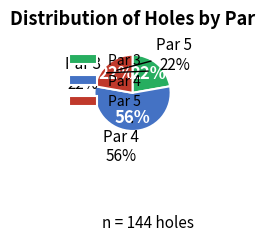

How many segments does this pie chart have?

3